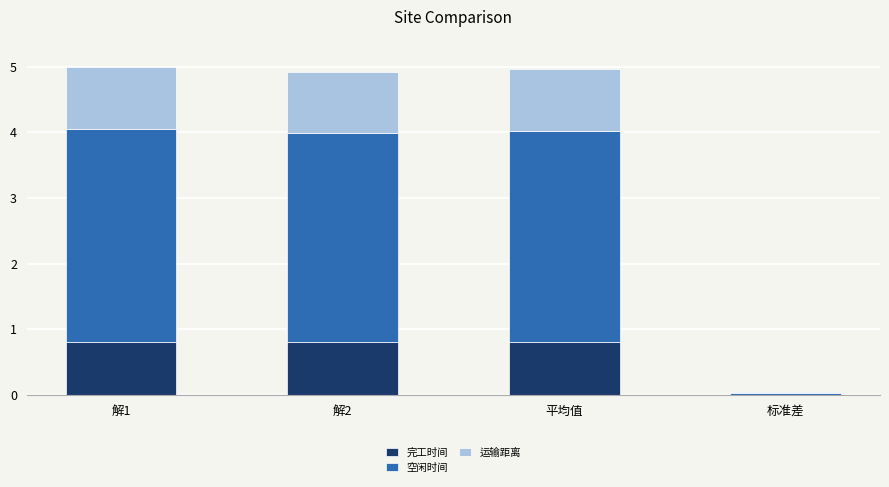

What is the maximum value for 完工时间?

0.8